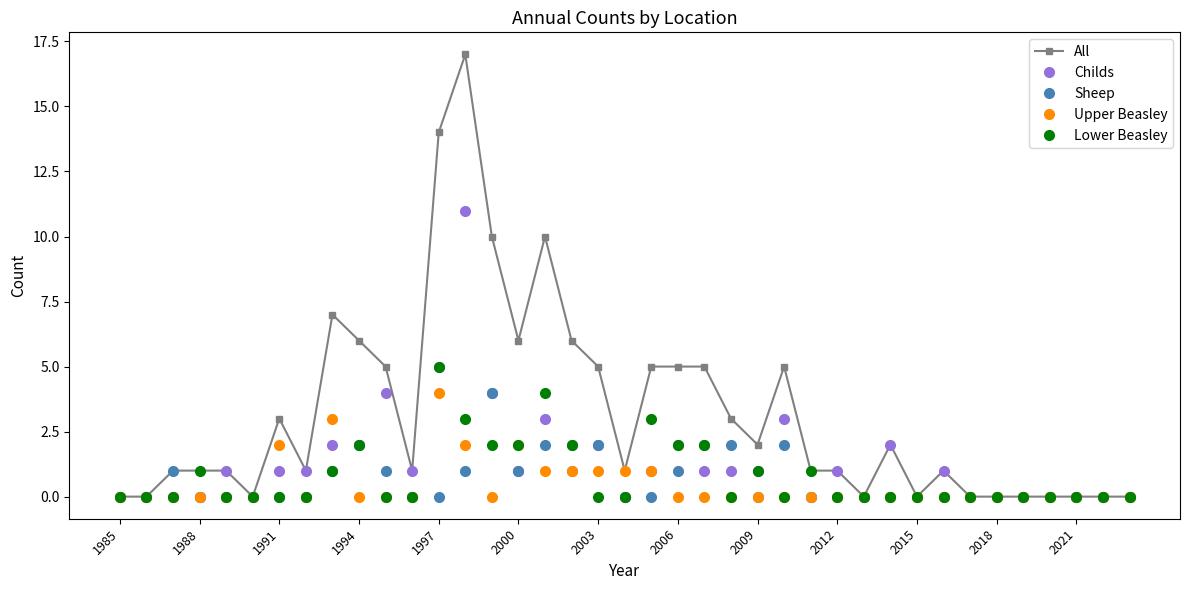

True or false: Lower Beasley has more than 2 interior local peaks.

True